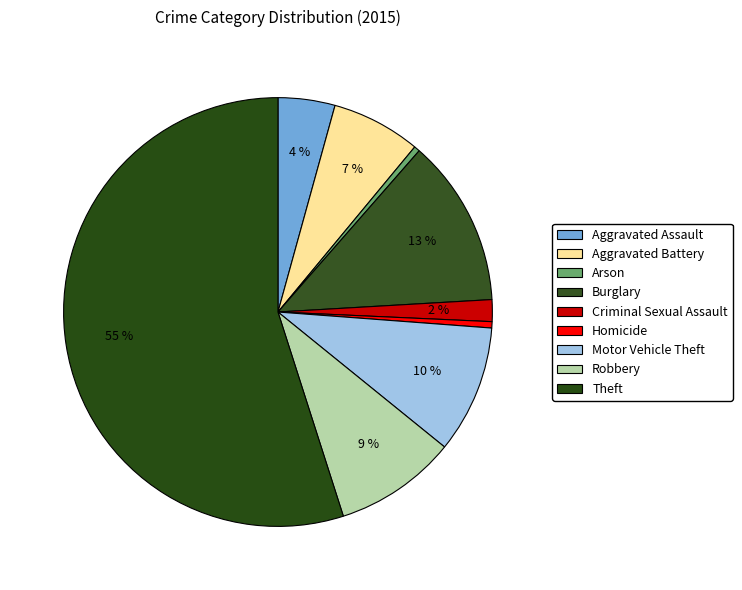

Between Theft and Motor Vehicle Theft, which is larger?

Theft